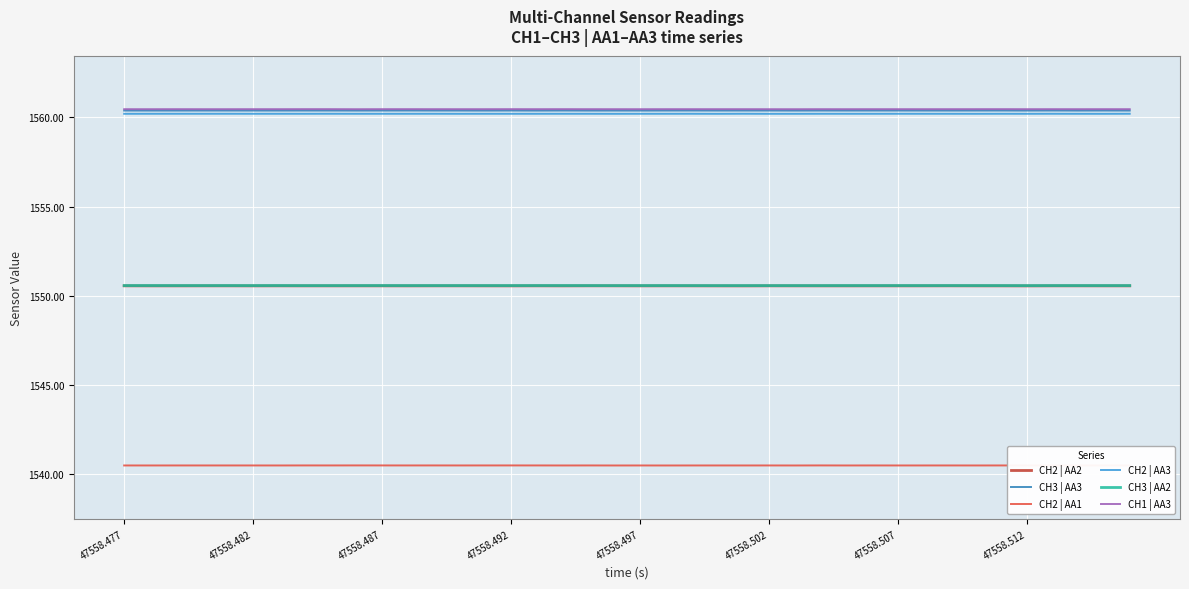

What is the highest value of the CH3 | AA3 series?

1560.4